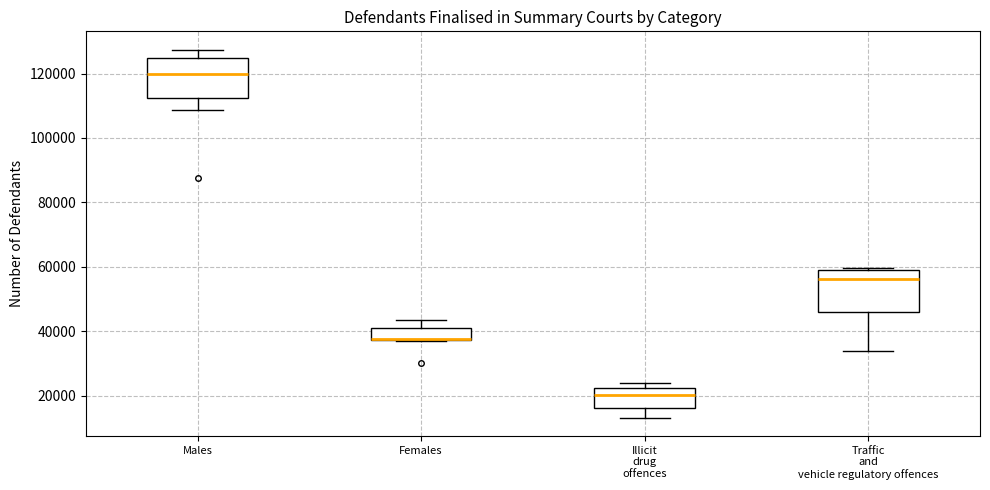

Reading left to right, read every box against the y-axis: the position of its median line, the range the box covers, and the ends of its whiskers. The values are not printed on the chart, so give them approximately, as read against the axis.

Males: median 120000, box 112000 to 124000, whiskers 108000 to 128000
Females: median 38000, box 38000 to 42000, whiskers 36000 to 44000
Illicit drug offences: median 20000, box 16000 to 22000, whiskers 14000 to 24000
Traffic and vehicle regulatory offences: median 56000, box 46000 to 58000, whiskers 34000 to 60000